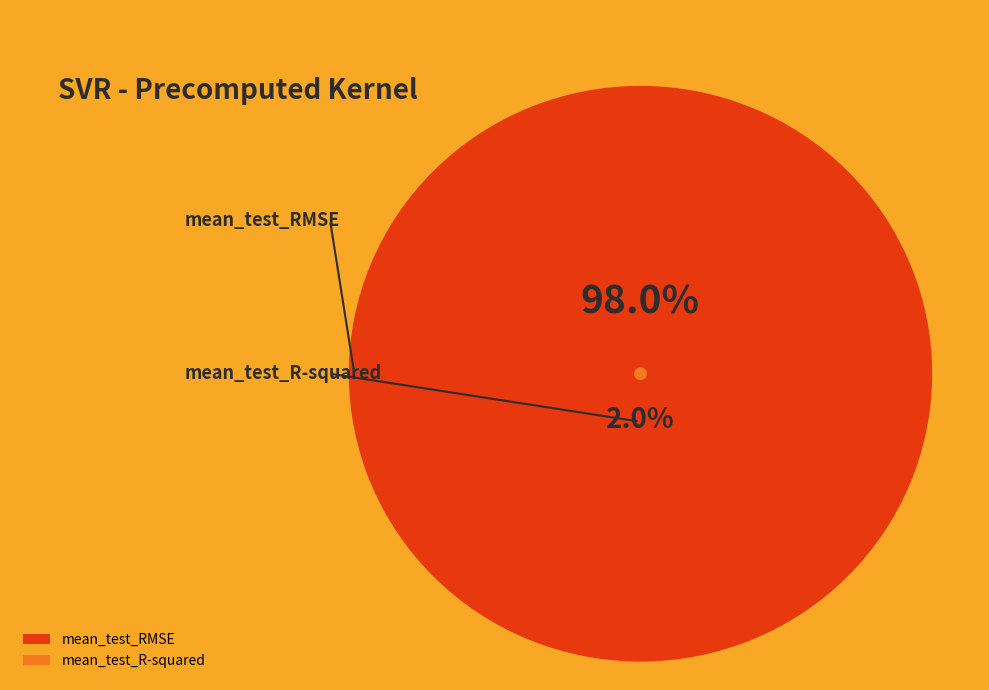

What is the majority slice?

mean_test_RMSE